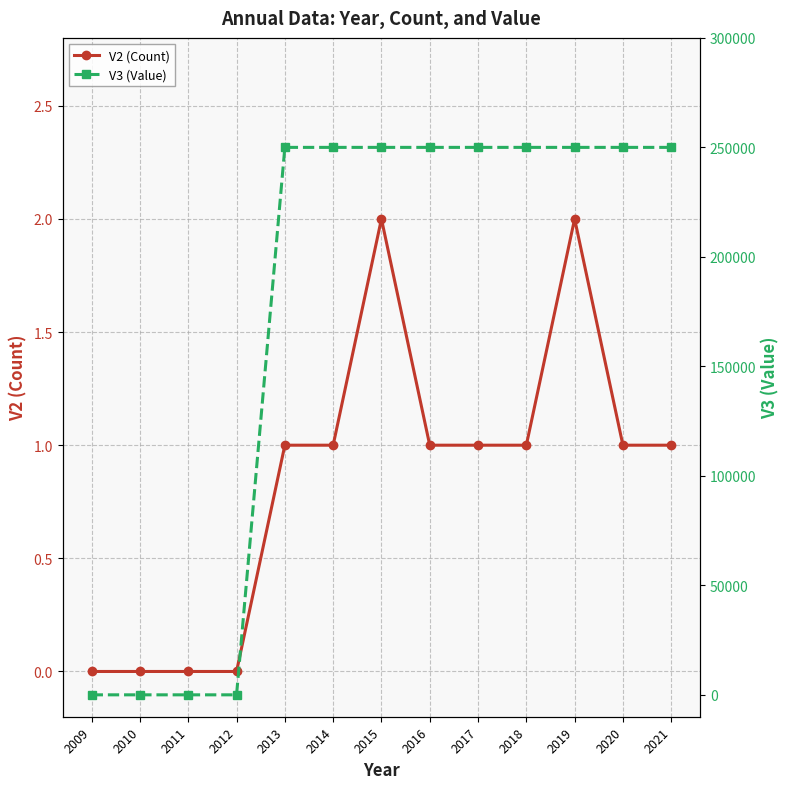

Is this an area chart (filled region under the line)?

No